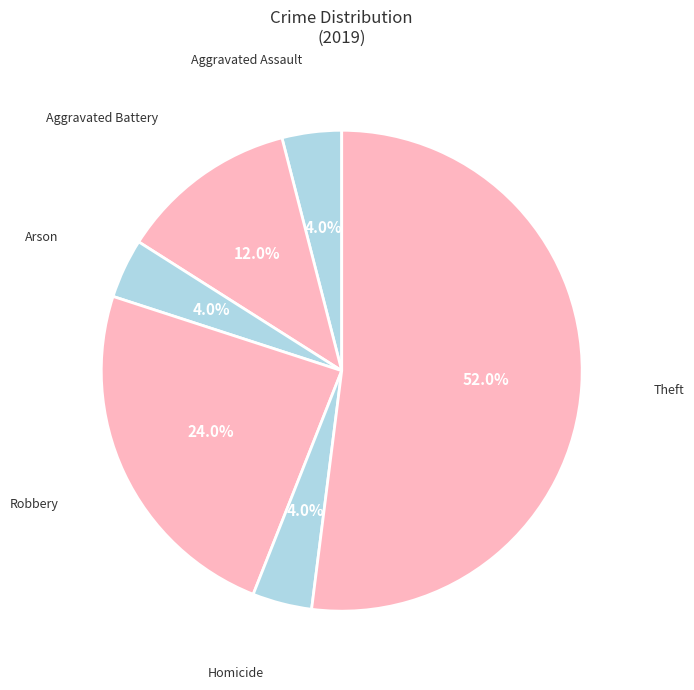

What is the majority slice?

Theft